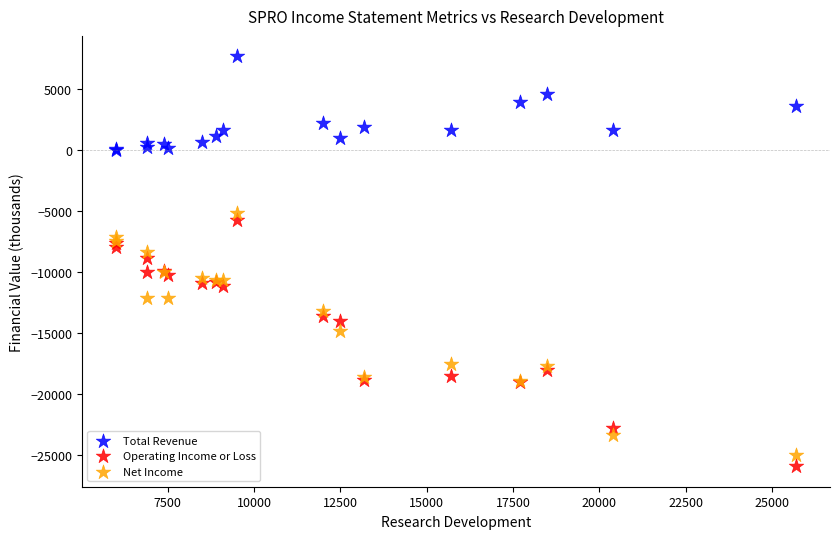

Which series has the widest spread of Y values?

Operating Income or Loss